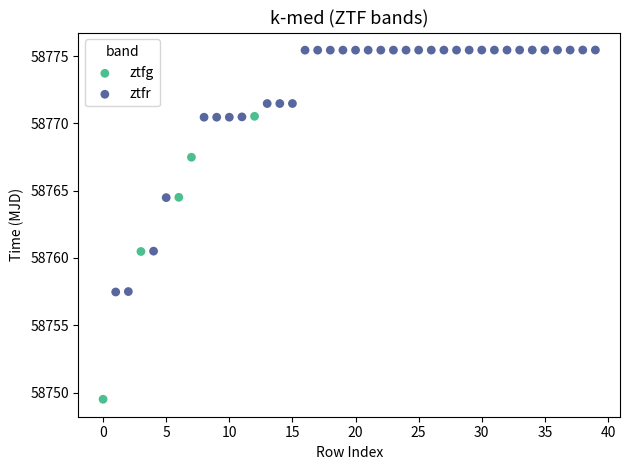

Which series contains the lowest Y value?

ztfg